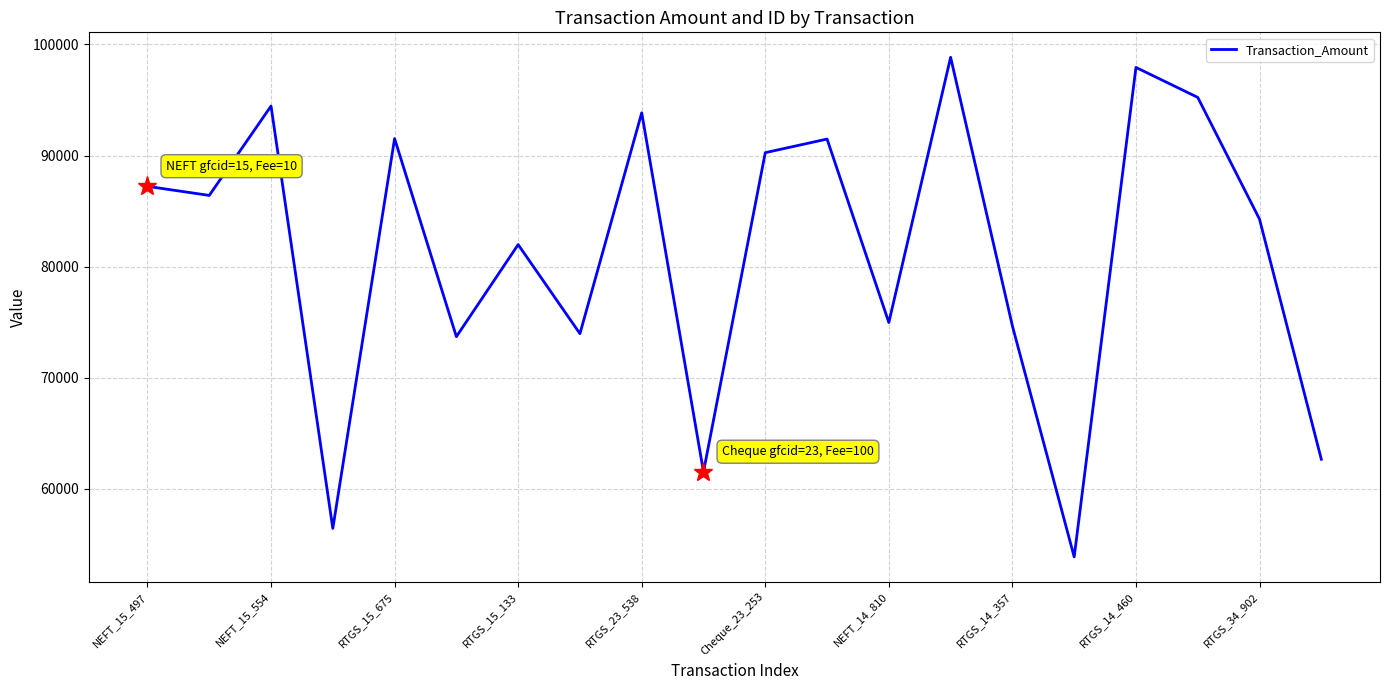

What is the smallest value displayed?

53871